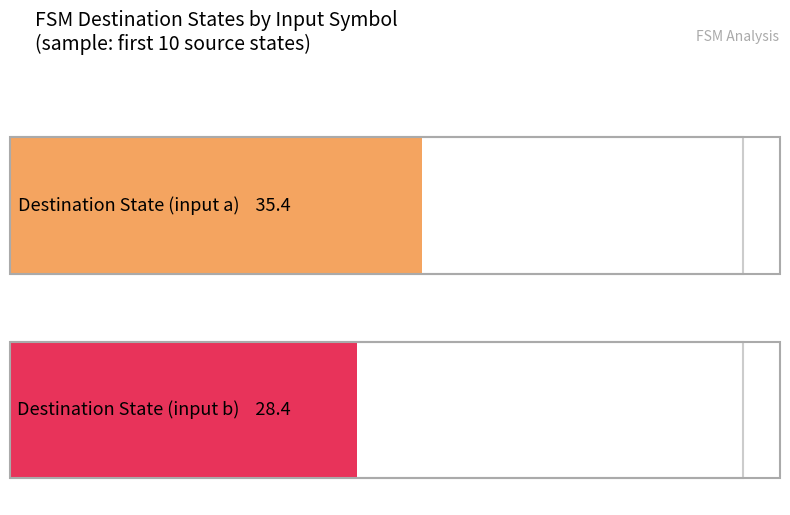

Are the bars grouped side by side (vs. stacked)?

Yes